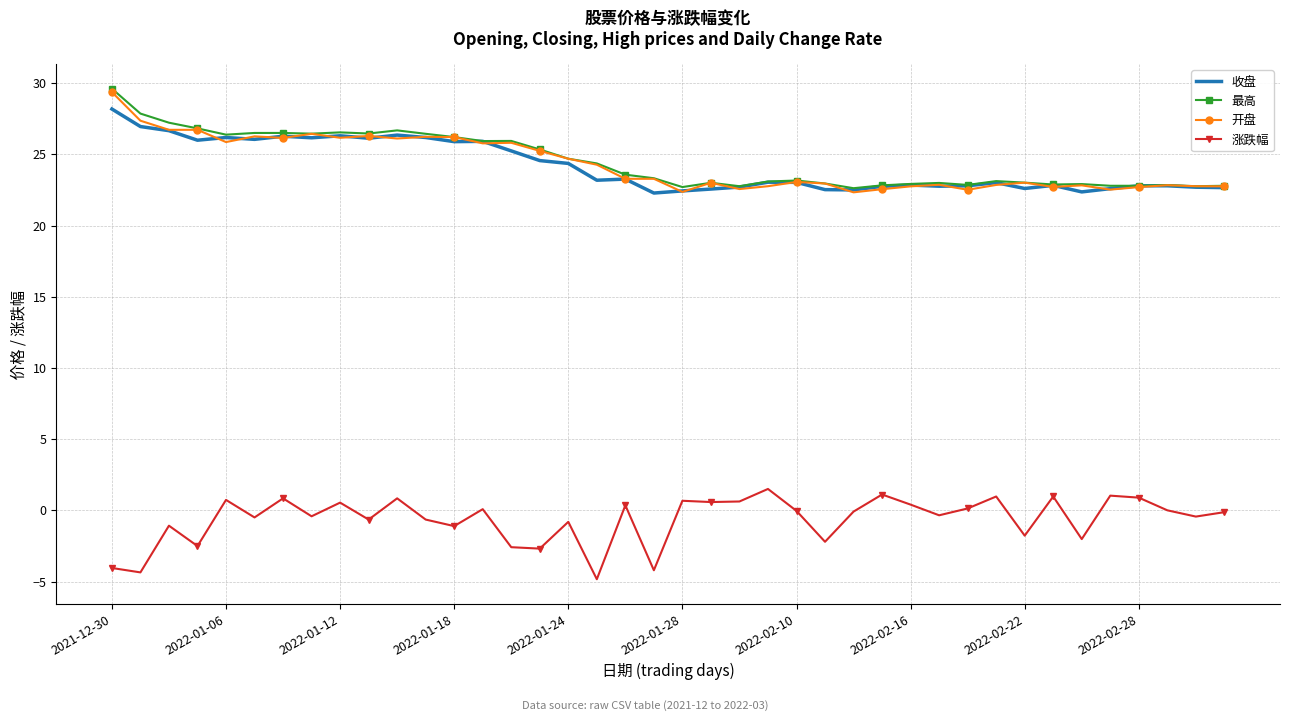

True or false: 收盘 and 涨跌幅 intersect in this chart.

False